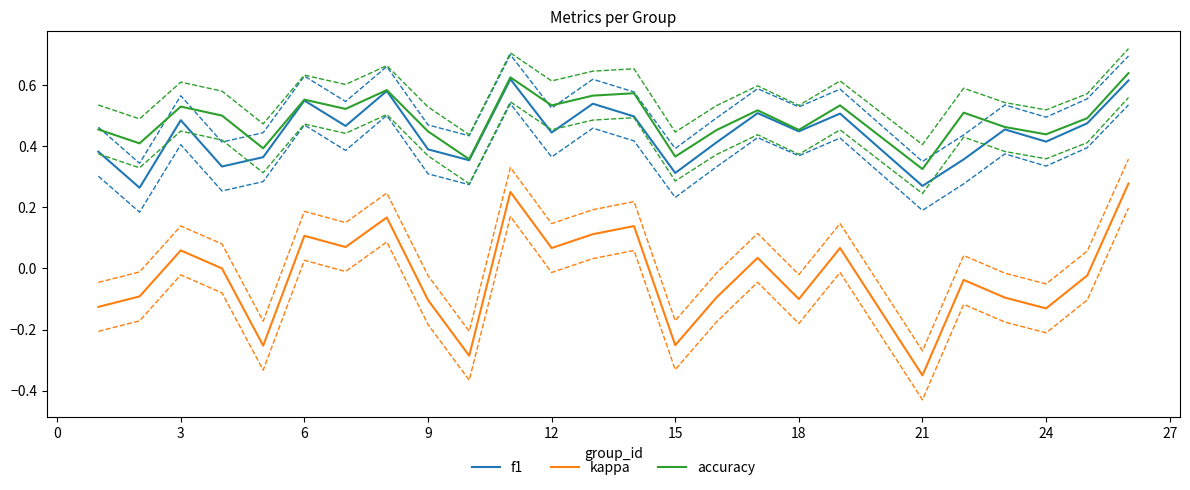

What are all the series names shown in the legend?

f1, kappa, accuracy